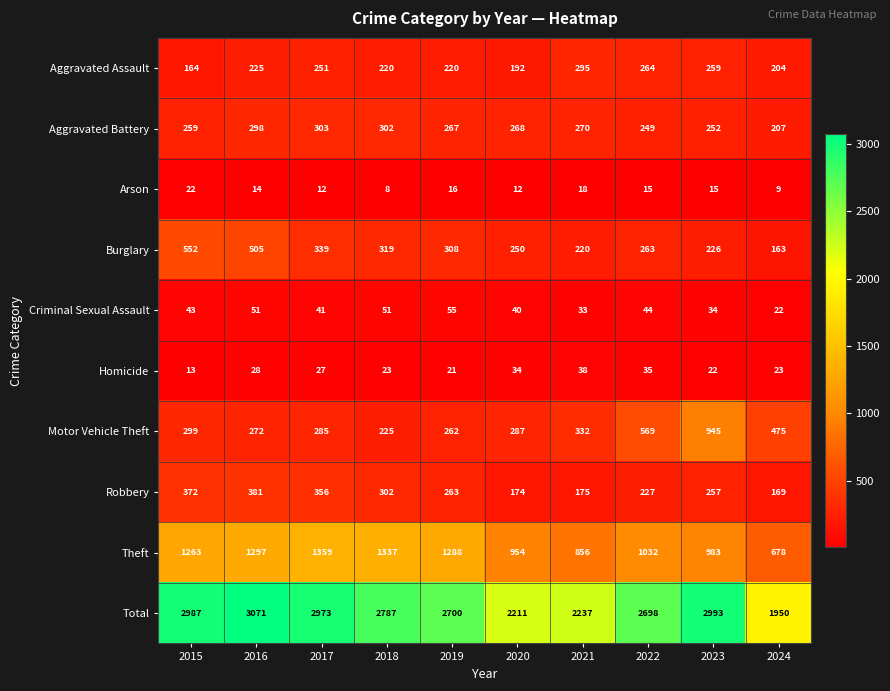

At 2021, list the series in order from smallest to largest.

Arson, Criminal Sexual Assault, Homicide, Robbery, Burglary, Aggravated Battery, Aggravated Assault, Motor Vehicle Theft, Theft, Total